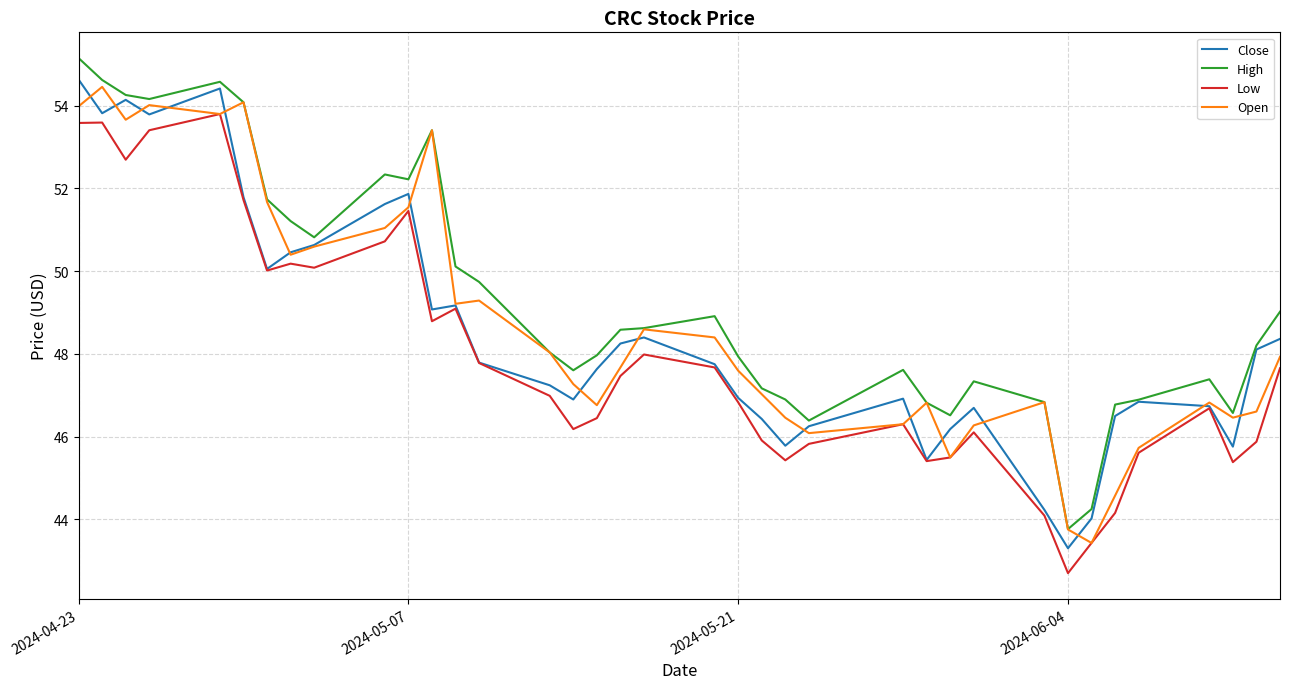

What is the smallest value displayed?

42.7